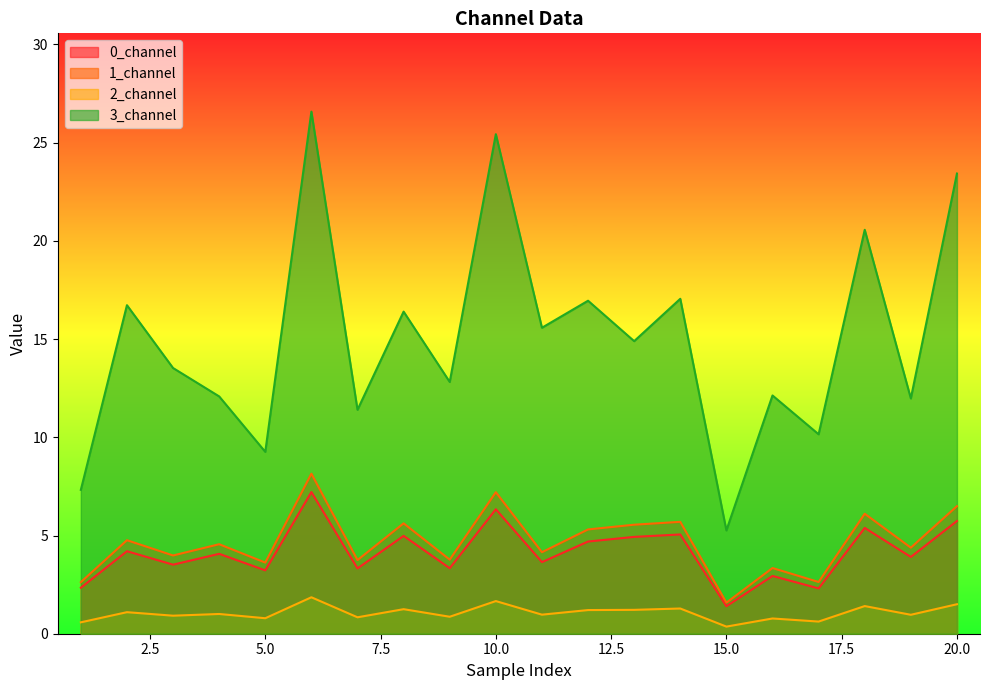

Where is 0_channel nearest to the value 4?

4